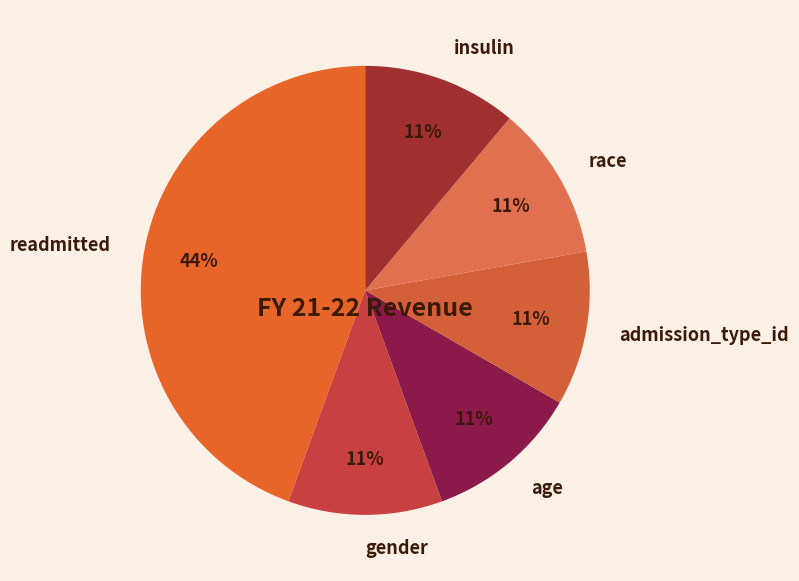

To the nearest percent, what percentage of the pie is age?

11%